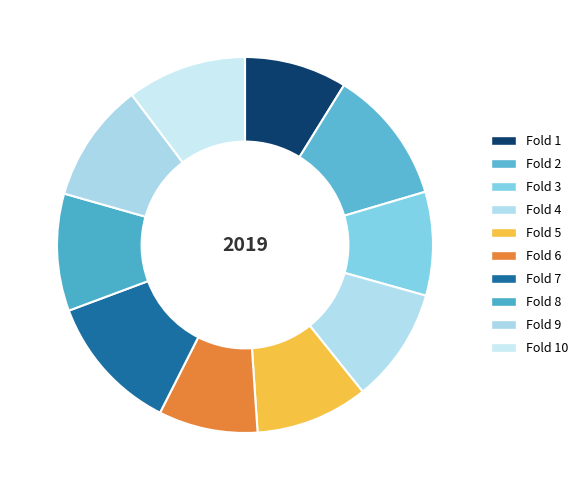

How many segments does this pie chart have?

10